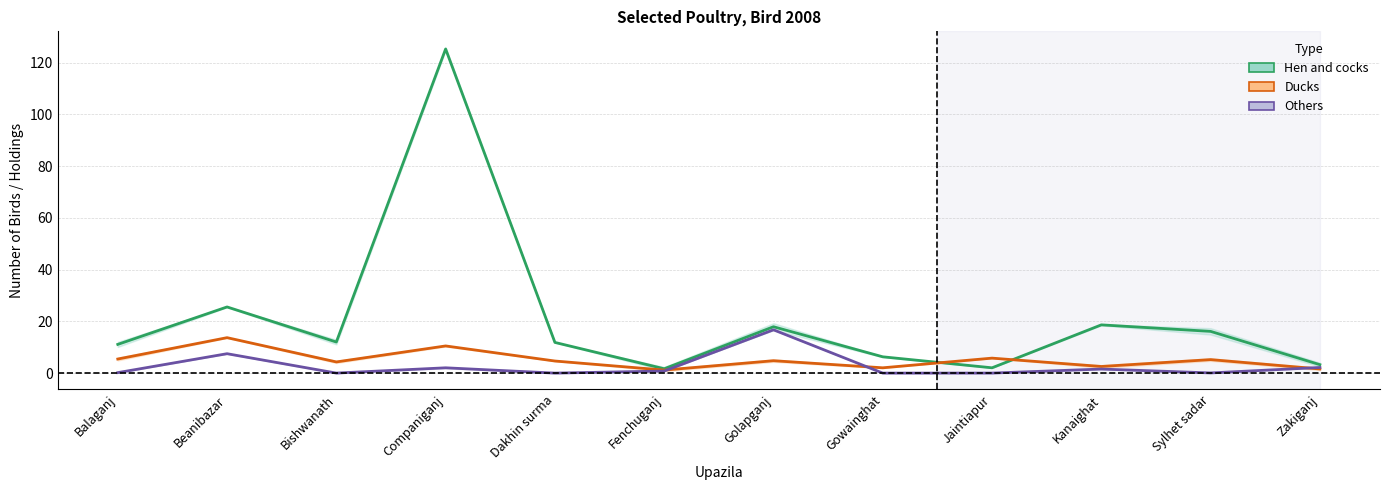

The Others series shows 0.0 at Sylhet sadar. True or false?

False